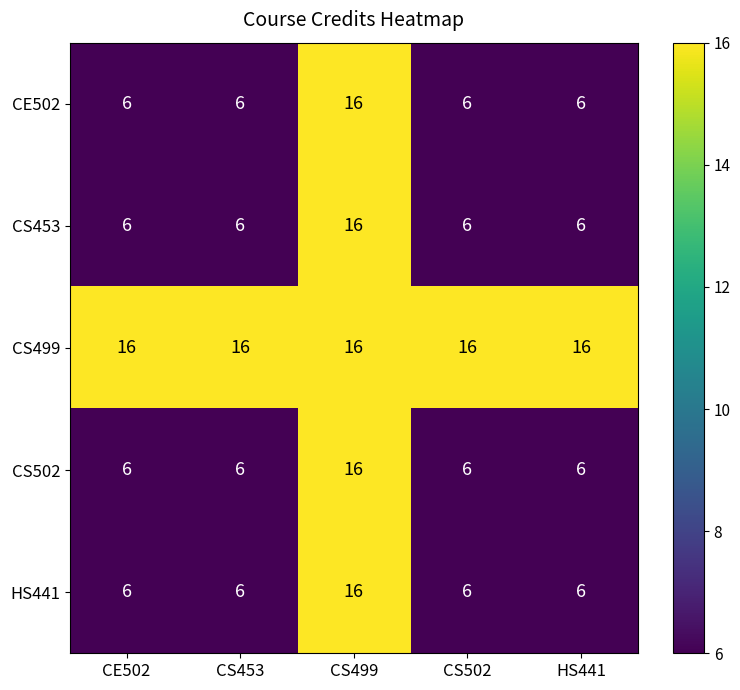

At how many categories does at least one series exceed 12?

5